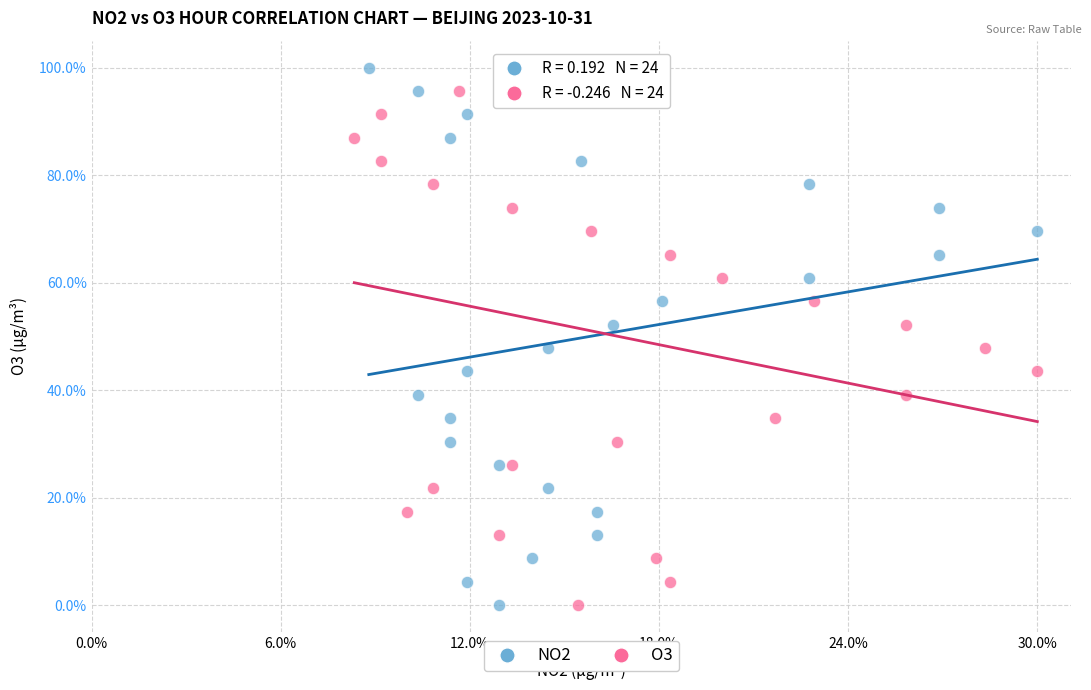

What are all the series names shown in the legend?

NO2, O3